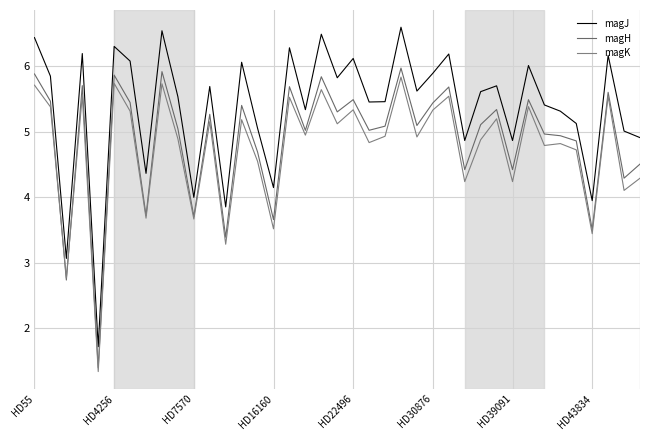

True or false: magJ and magK cross at least once.

False